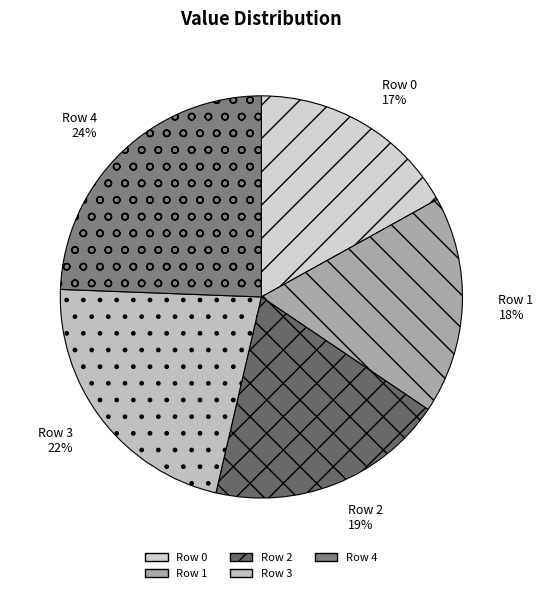

To the nearest percent, what is the average slice percentage?

20%